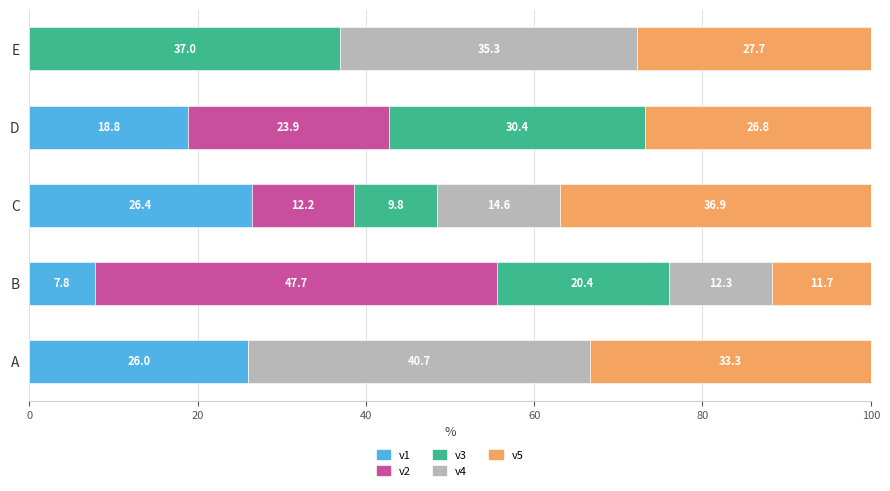

What is the sum of the v1 values at E and D?

18.8